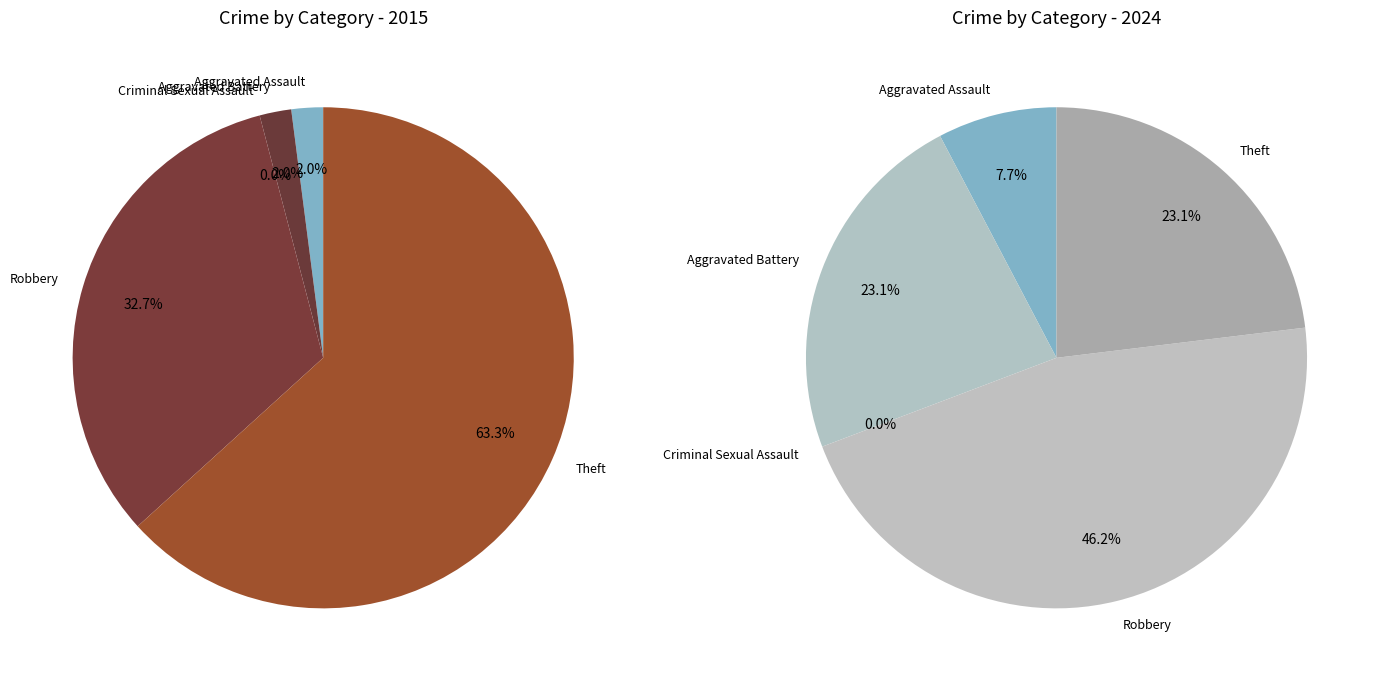

The 2 slice represents 11% of the pie. True or false?

False